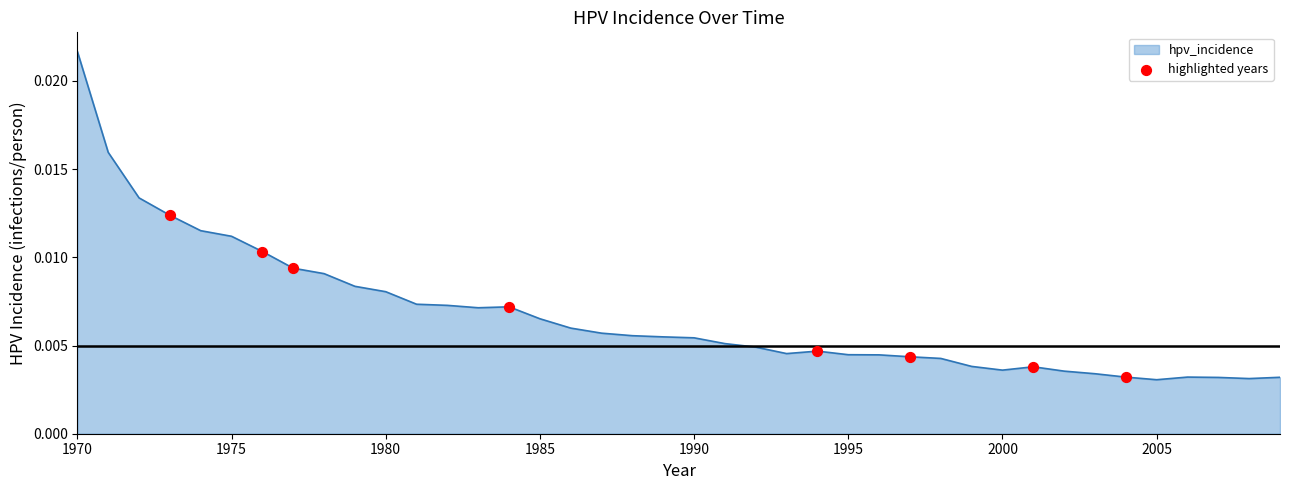

Is this an area chart (filled region under the line)?

Yes